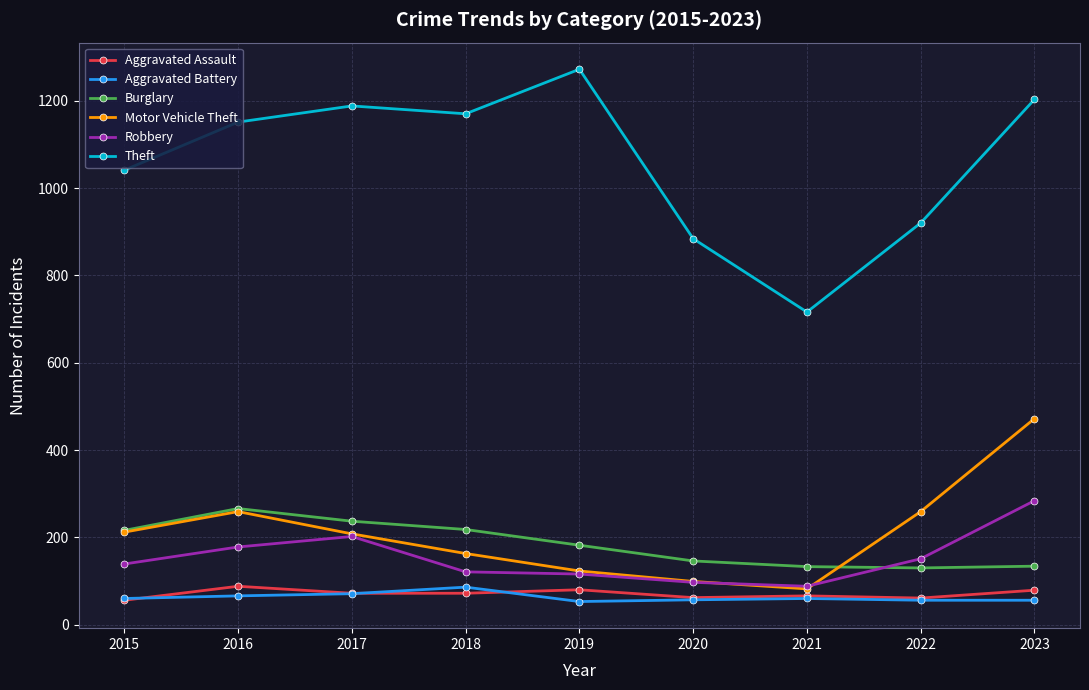

The value of Robbery at 2016 is 304. True or false?

False